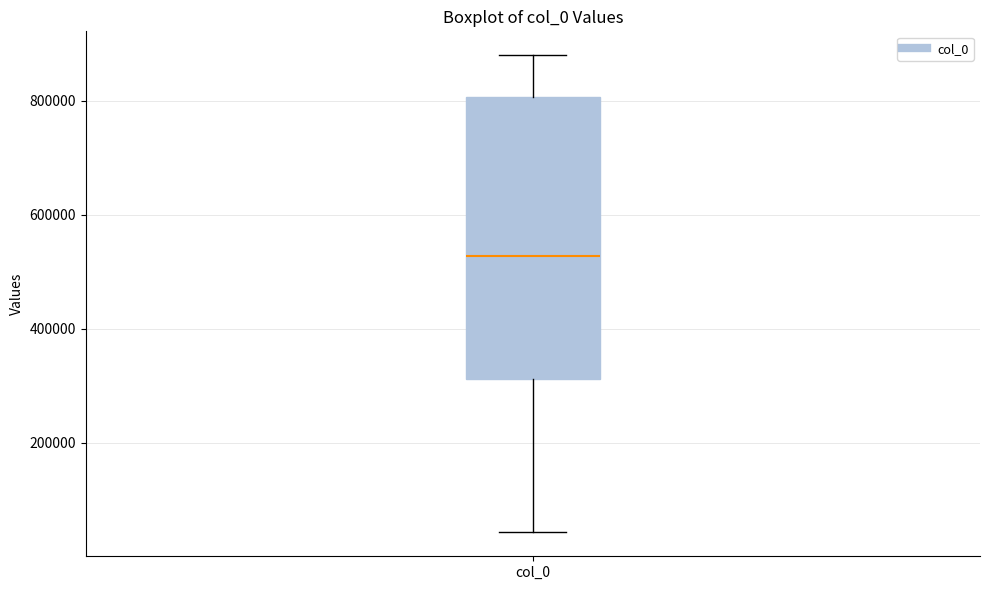

Where does the median line of the box for col_0 sit on the y-axis? The values are not printed on the chart, so give them approximately, as read against the axis.

520000